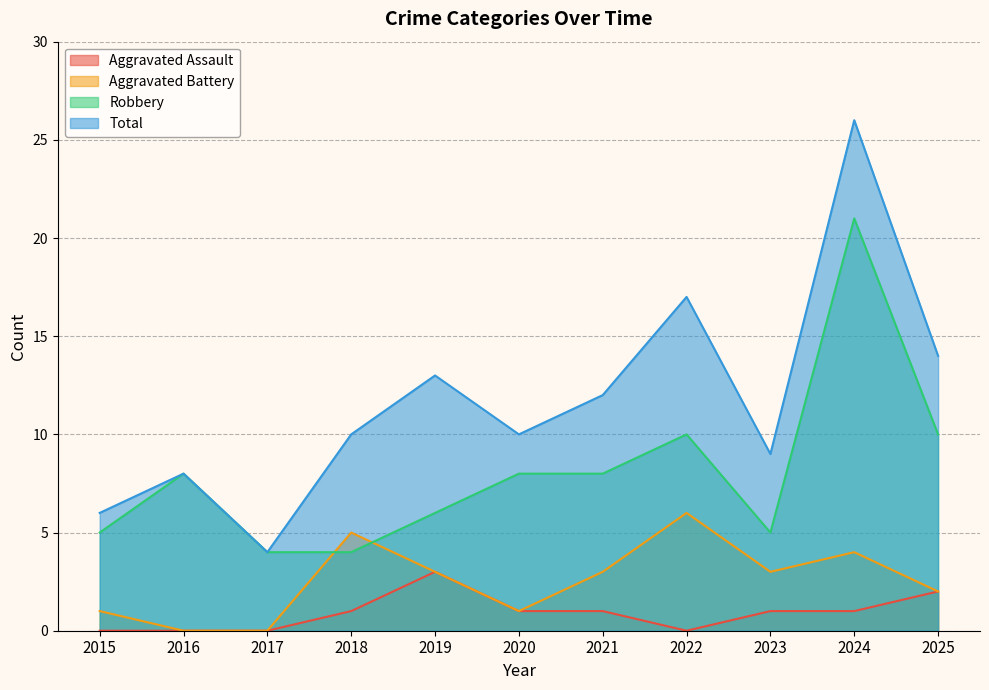

True or false: Aggravated Battery and Aggravated Assault intersect in this chart.

False